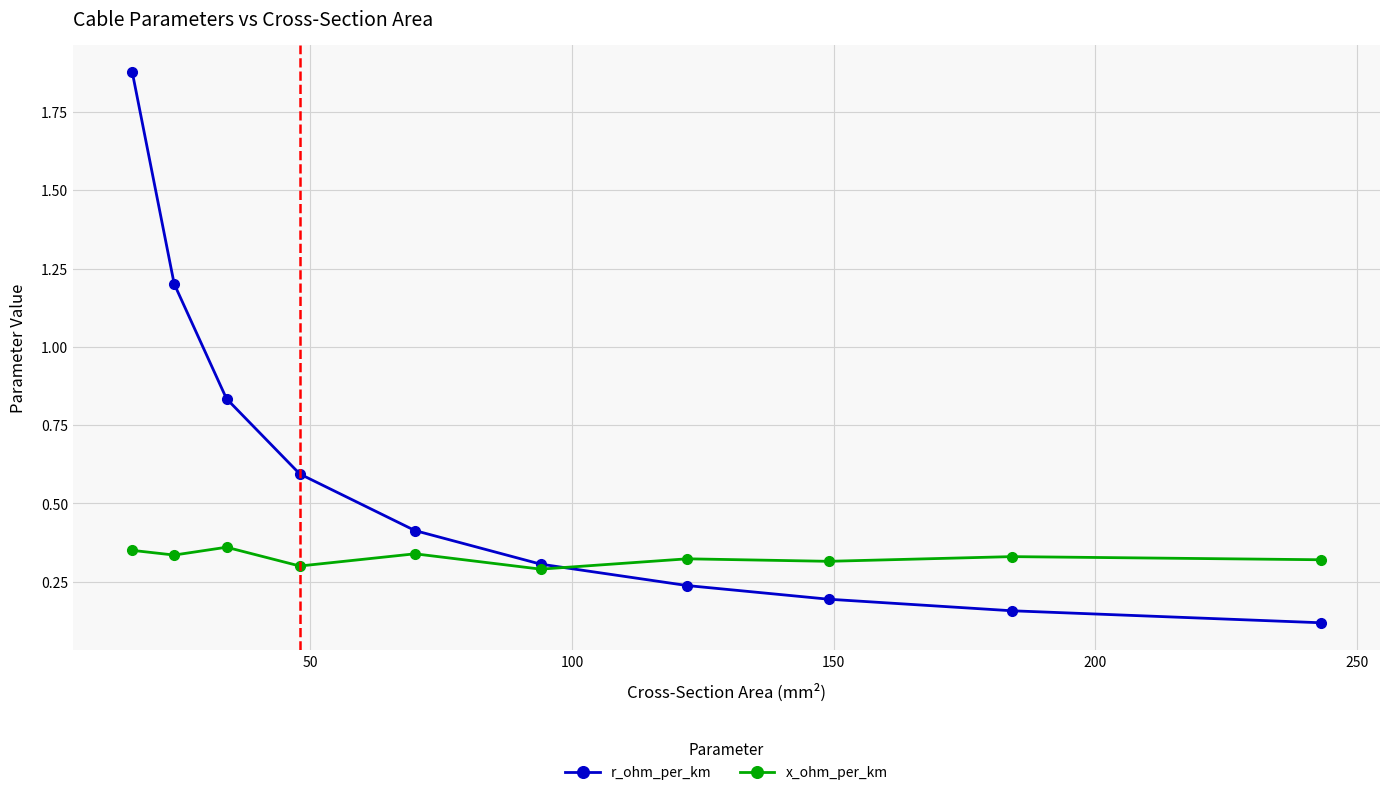

True or false: x_ohm_per_km has more than 1 interior local peaks.

True